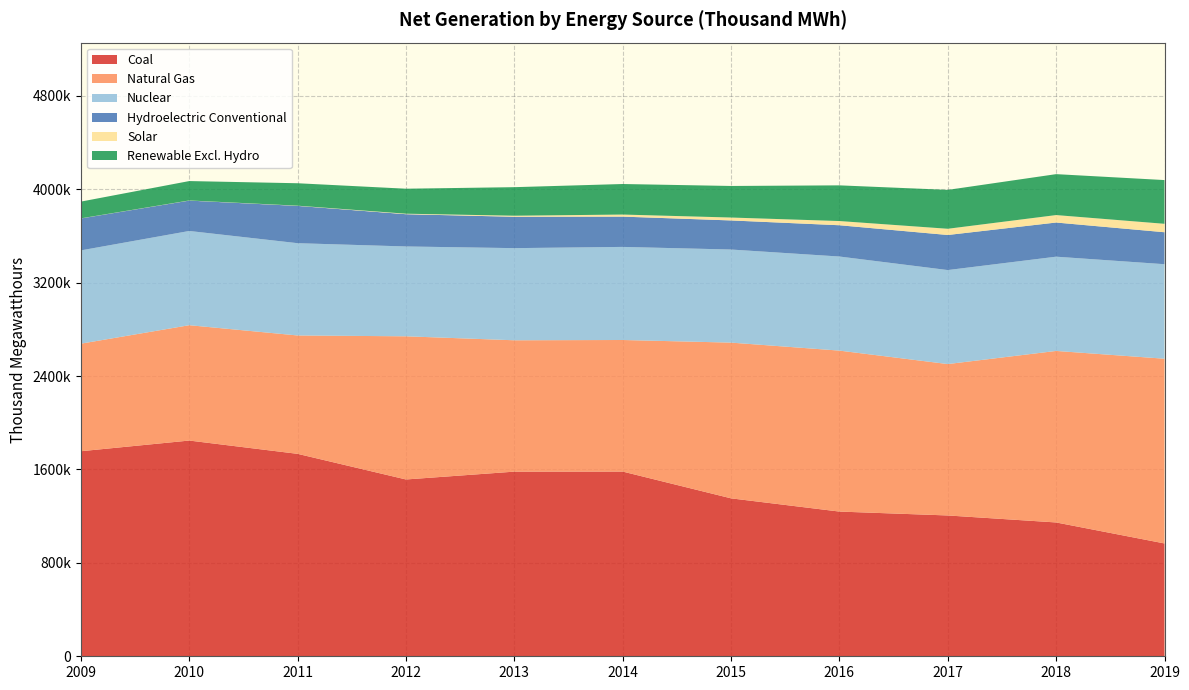

Reading left to right, list all the values displayed in this chart.

Coal: 1755904	1847290	1733430	1514043	1581115	1581710	1352398	1239149	1205835	1145962	966148
Natural Gas: 920979	987697	1013689	1225894	1124836	1126609	1333482	1378307	1296415	1468727	1581815
Nuclear: 798855	806968	790204	769331	789016	797166	797178	805694	804950	807084	809409
Hydroelectric Conventional: 273445	260203	319355	276240	268565	259367	249080	267812	300333	292524	273707
Solar: 891	1212	1818	4327	9036	17691	24893	36054	53286	63825	72234
Renewable Excl. Hydro: 143388	165961	192163	214006	244472	261522	270268	305579	332991	350518	374494